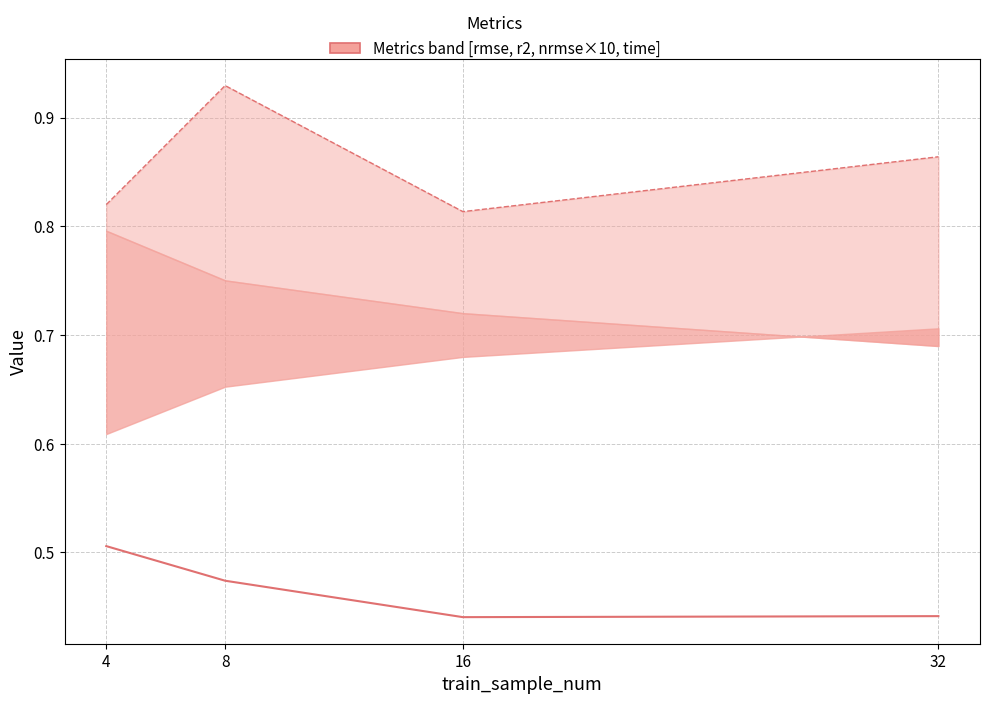

Reading left to right, what are all the values shown in this chart?

nrmse (×10): 0.5	0.5	0.4	0.4
time: 0.8	0.9	0.8	0.9